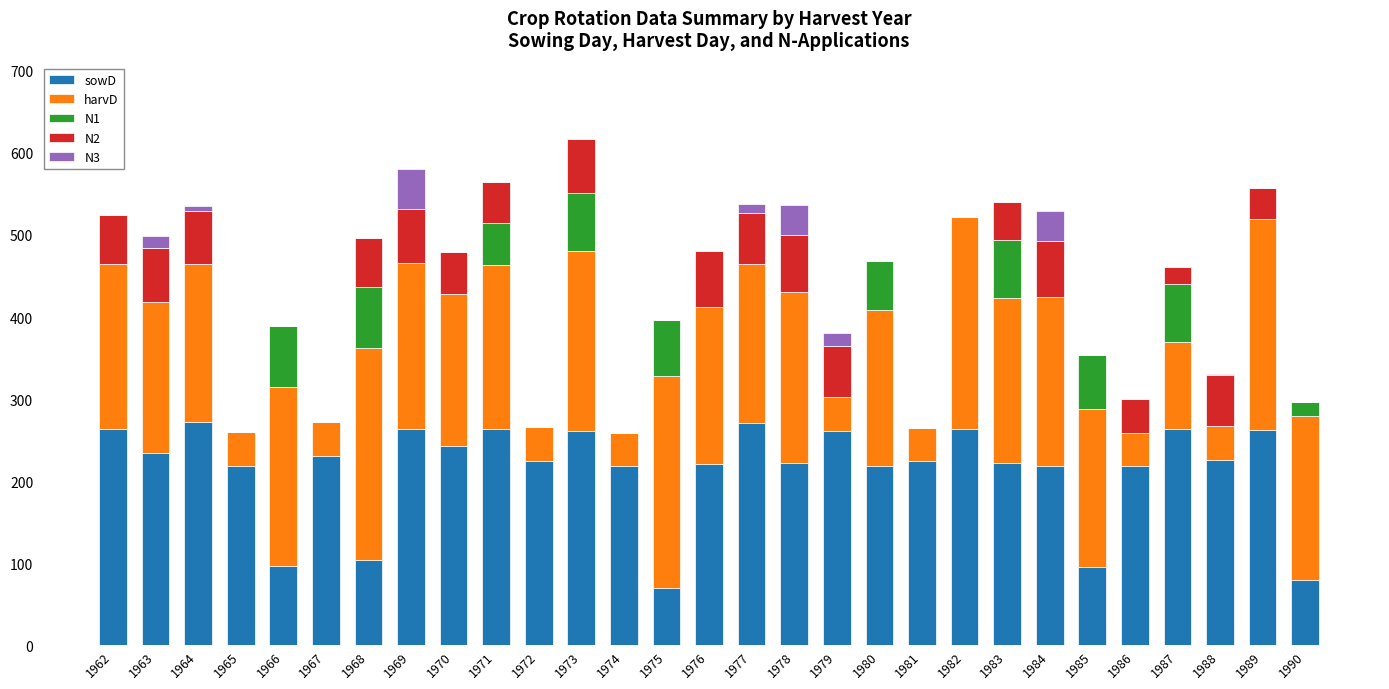

The value of sowD at 1976 is 358.9. True or false?

False